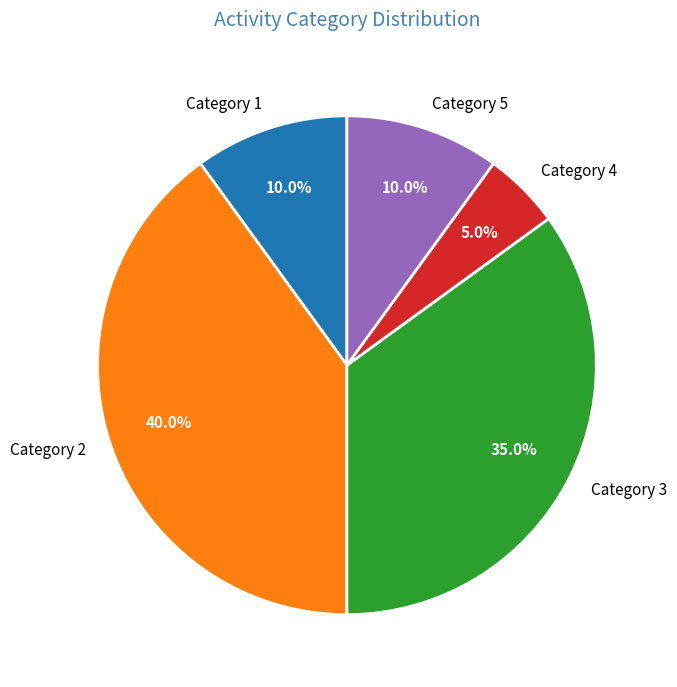

Between Category 4 and Category 5, which is larger?

Category 5